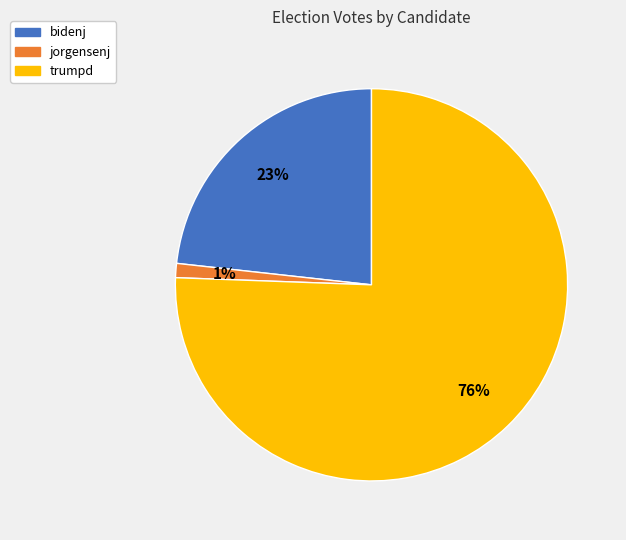

What is the largest slice in the pie chart?

trumpd